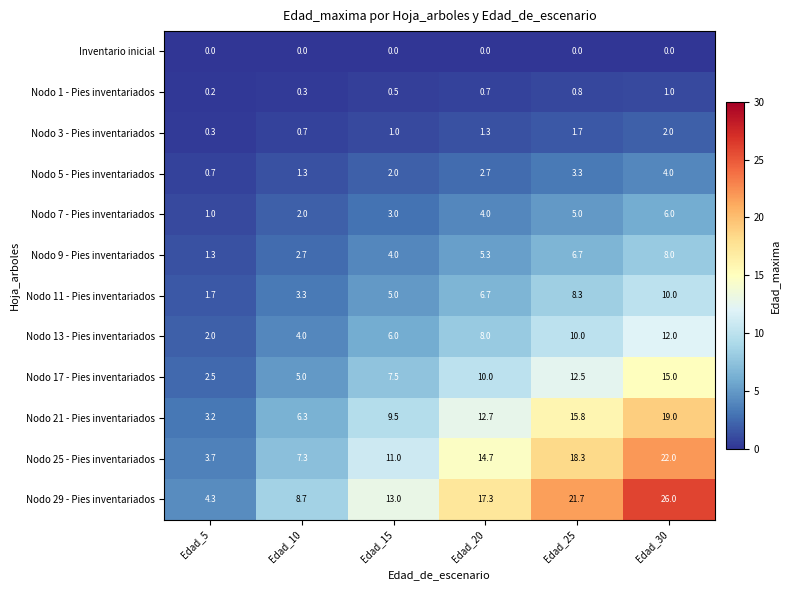

Which series has the widest spread of values?

Nodo 29 - Pies inventariados